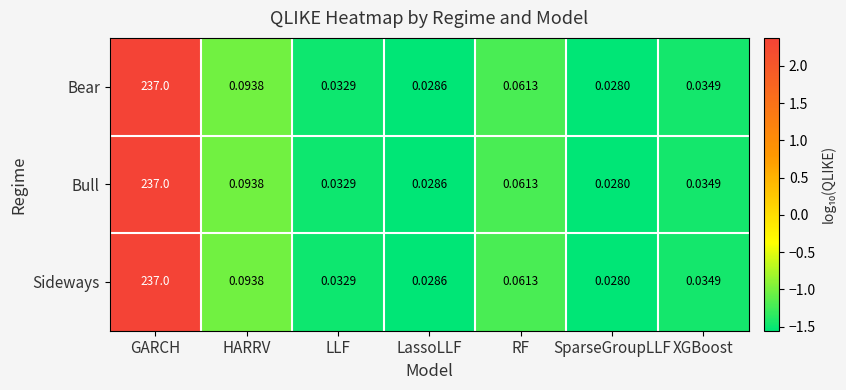

At which label does Sideways reach its minimum?

SparseGroupLLF